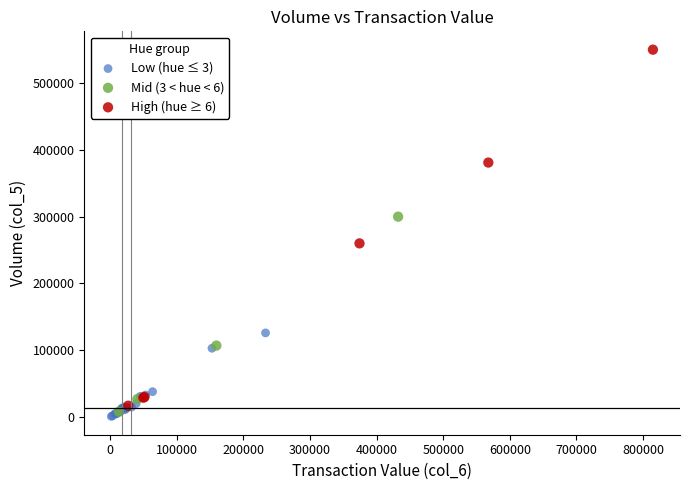

Which series reaches the maximum Y coordinate?

High (hue ≥ 6)